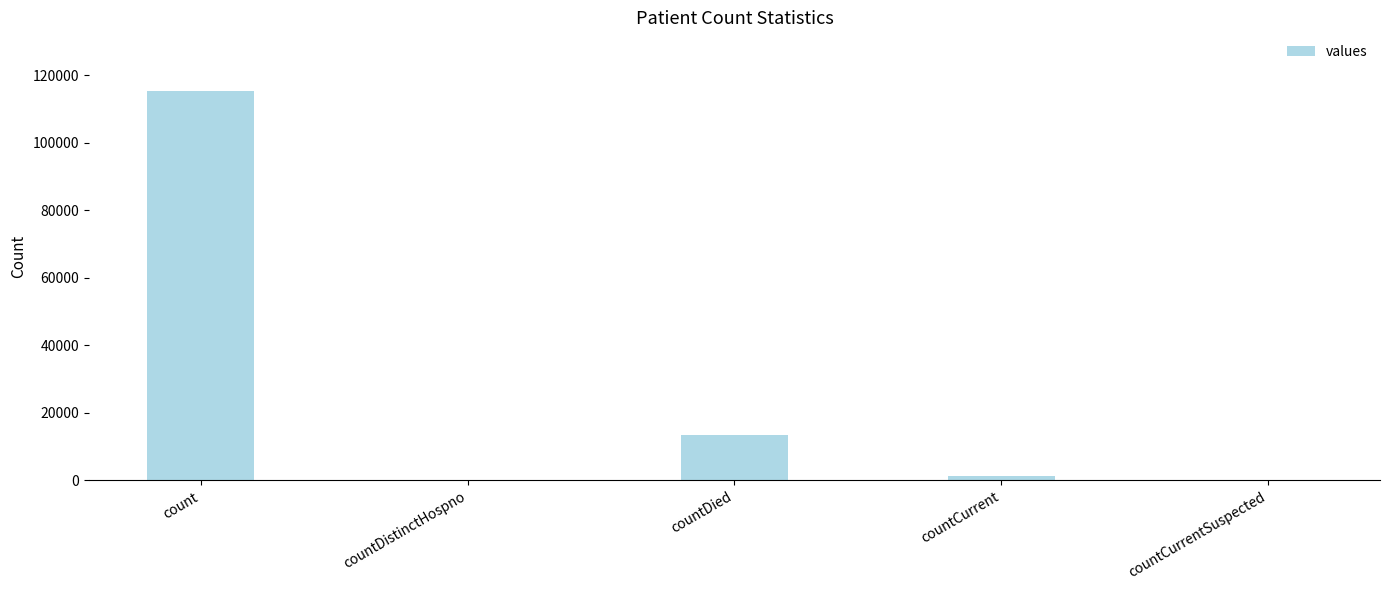

The chart shows a value of 0 at countDistinctHospno. True or false?

True